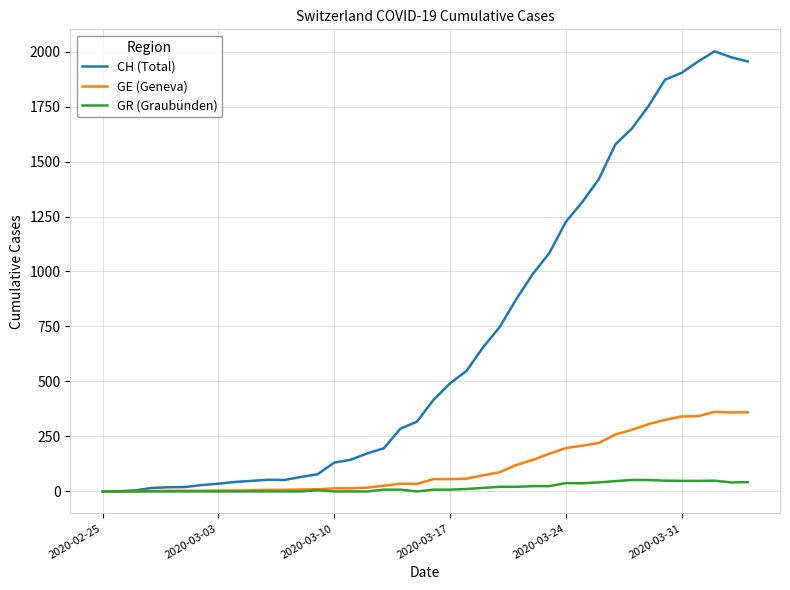

Rank the series by their maximum value, from lowest to highest.

GR (Graubünden), GE (Geneva), CH (Total)